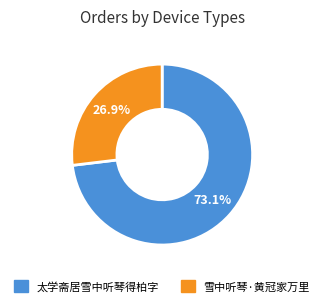

Between 太学斋居雪中听琴得柏字 and 雪中听琴·黄冠家万里, which is larger?

太学斋居雪中听琴得柏字